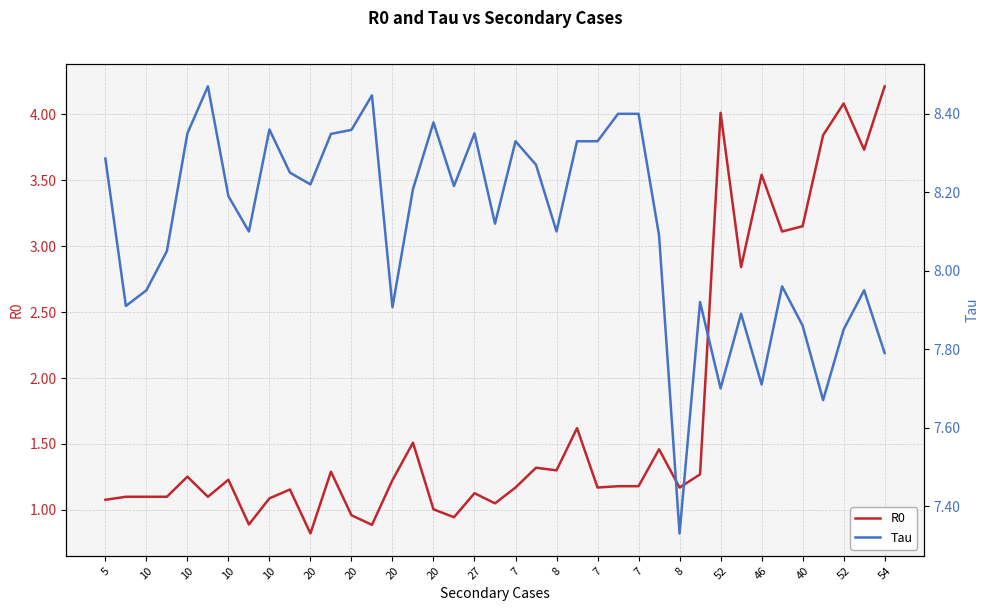

At how many categories does at least one series exceed 5?

39